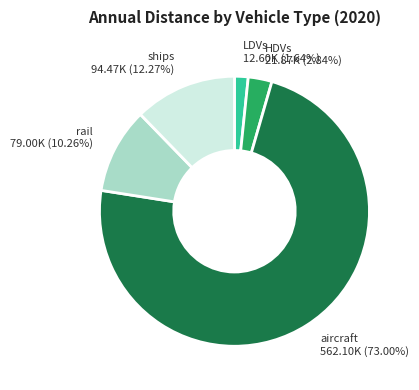

Is there any slice that represents more than half of the pie?

Yes